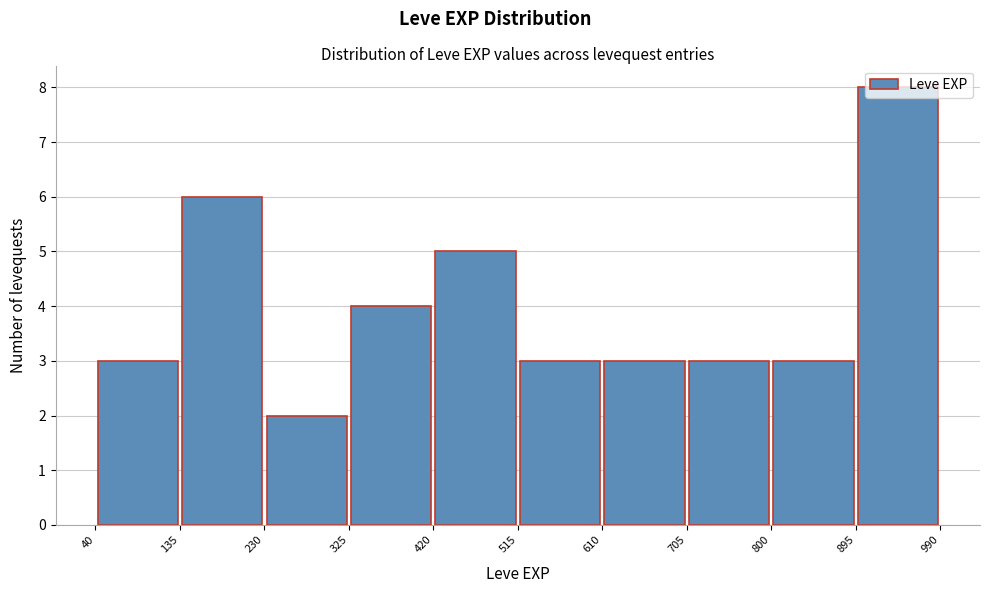

Over which range of the x-axis is the bar tallest?

895 to 990